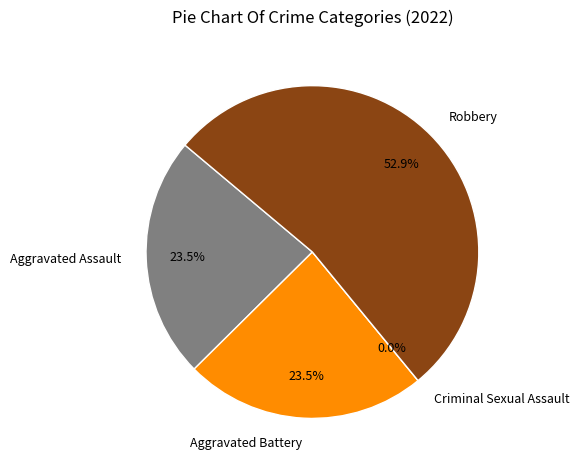

Which category has the biggest portion of the pie?

Robbery